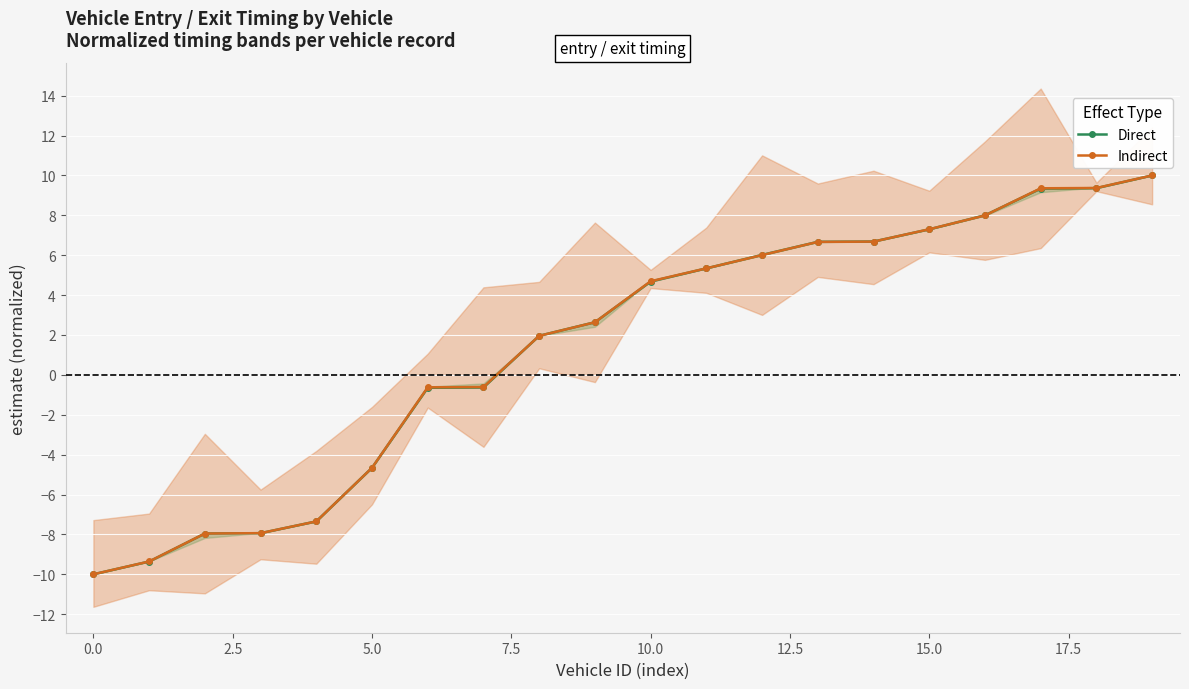

Reading left to right, list all the values displayed in this chart.

Direct: -10.0	-9.4	-8.0	-7.9	-7.3	-4.7	-0.6	-0.6	2.0	2.6	4.7	5.3	6.0	6.7	6.7	7.3	8.0	9.3	9.4	10.0
Indirect: -10.0	-9.4	-8.0	-7.9	-7.3	-4.7	-0.6	-0.6	2.0	2.6	4.7	5.3	6.0	6.7	6.7	7.3	8.0	9.4	9.4	10.0